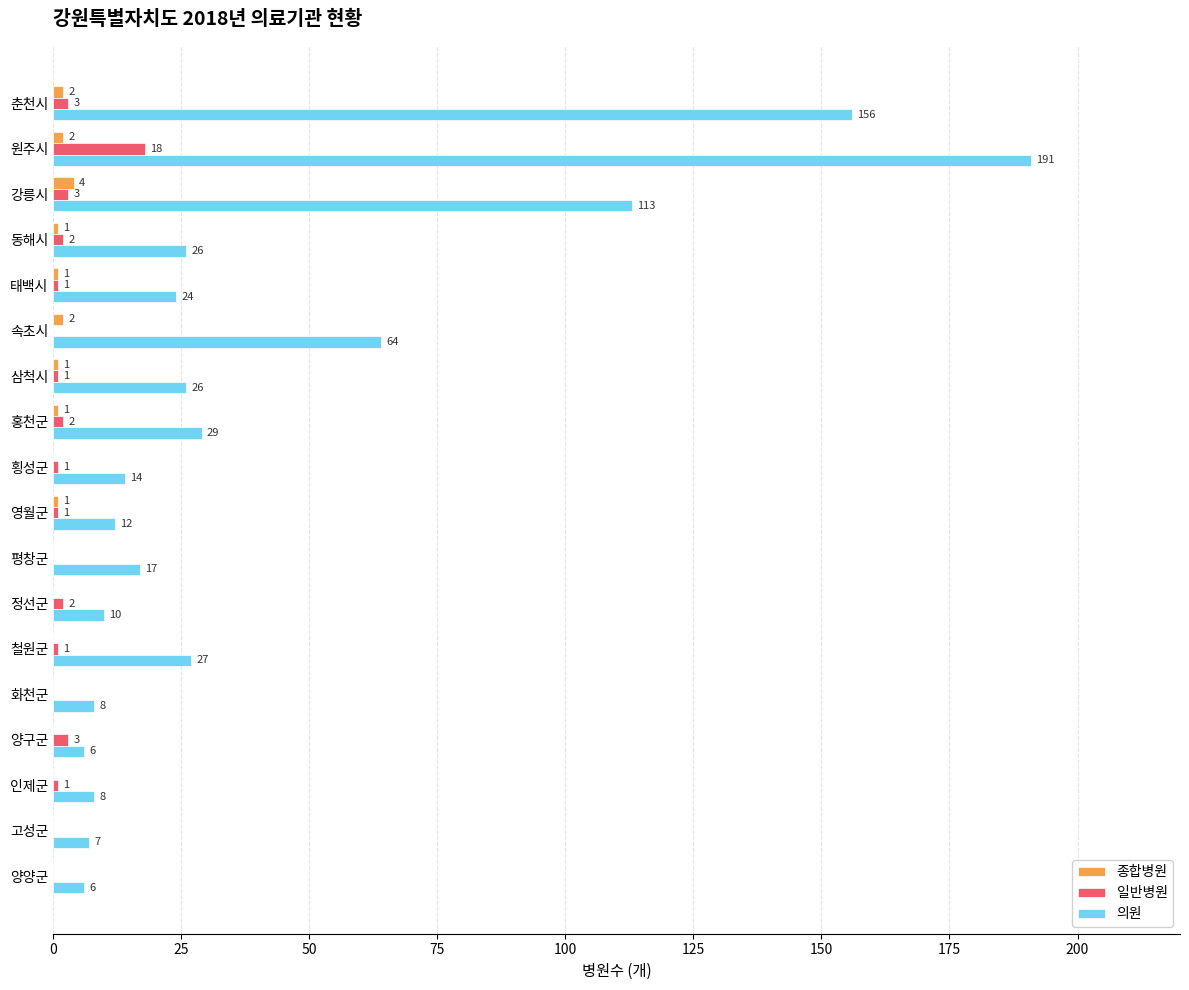

The 일반병원 series shows 9 at 화천군. True or false?

False